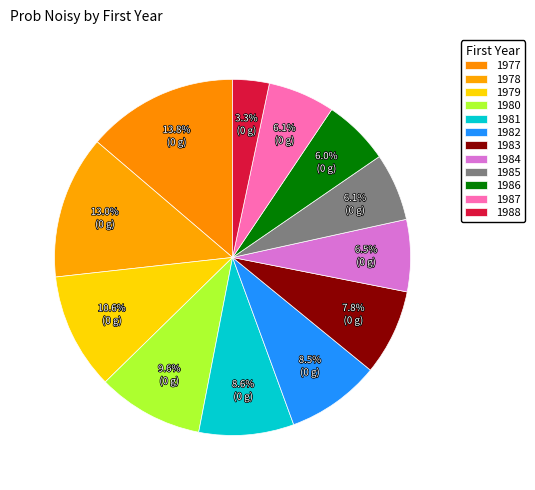

What percentage is NOT represented by 1984?

93.5%